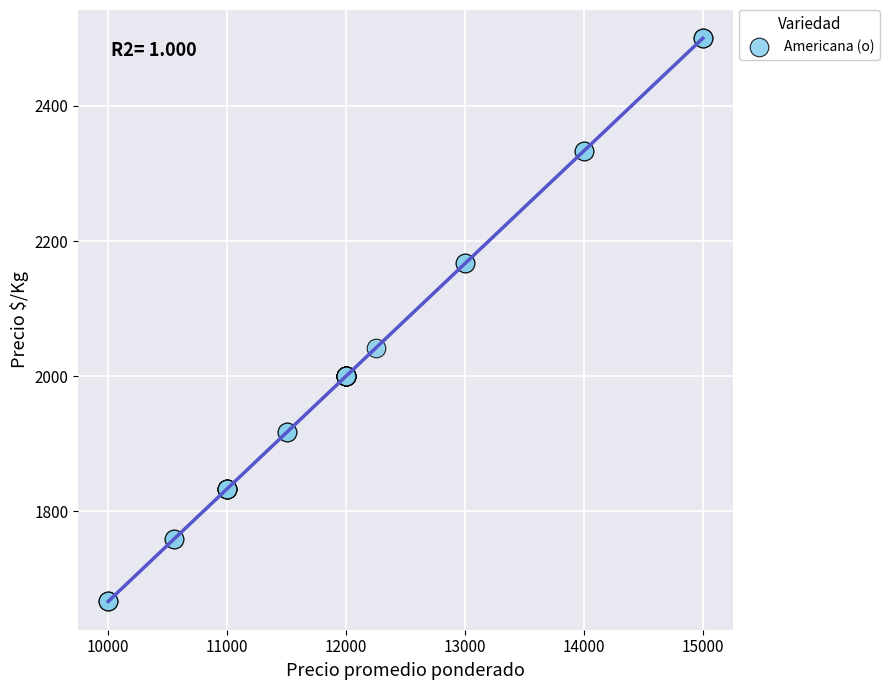

What Y value in the scatter plot is closest to 2083?

2042